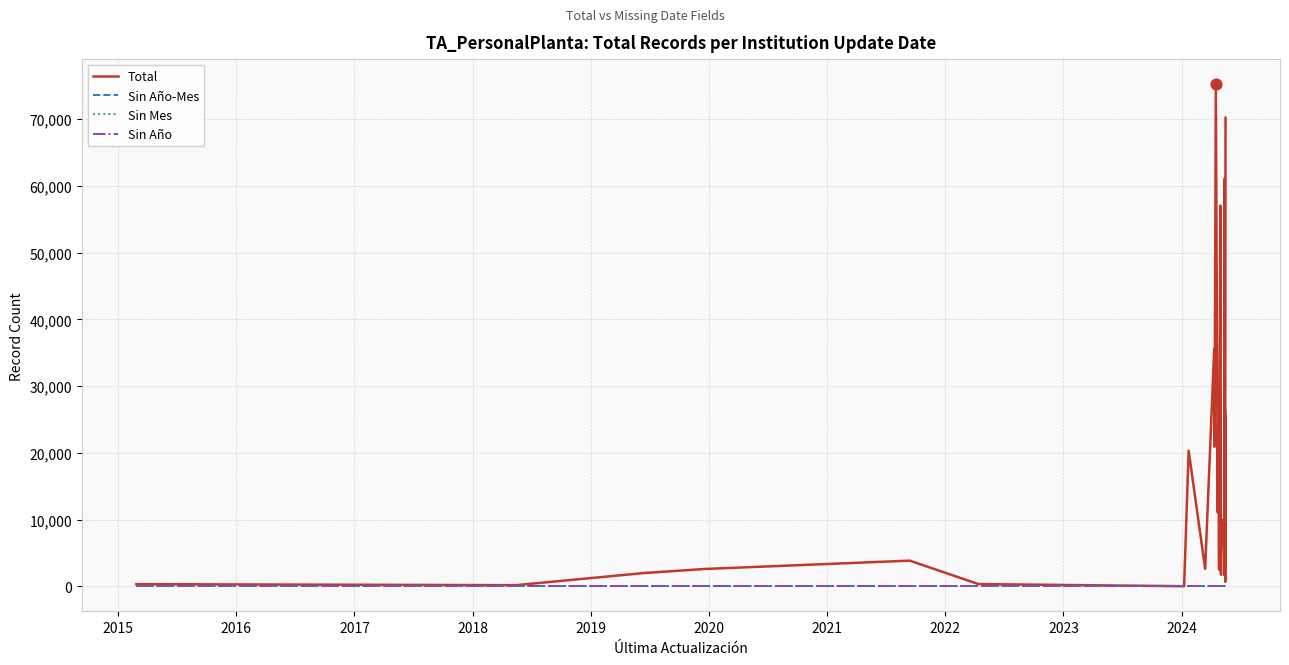

Which series has the largest total across all categories?

Total